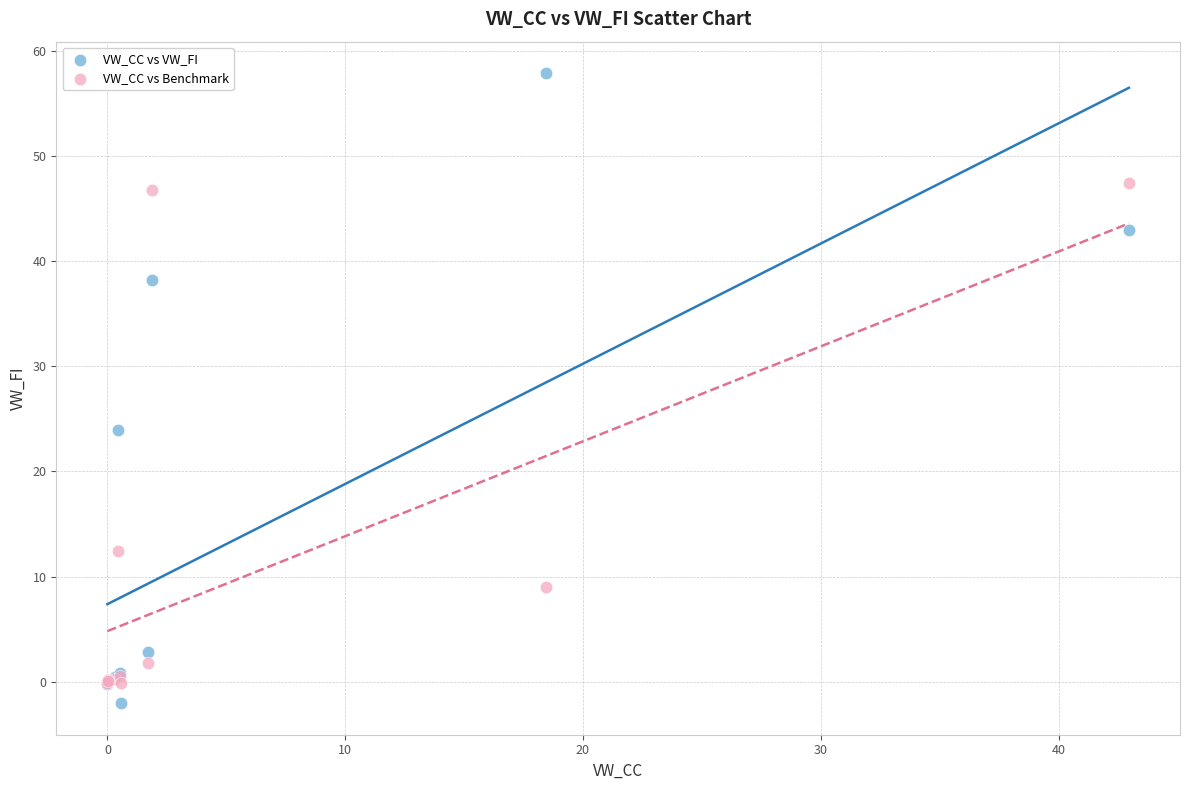

In the VW_CC vs VW_FI series, what Y value is closest to 27?

23.9